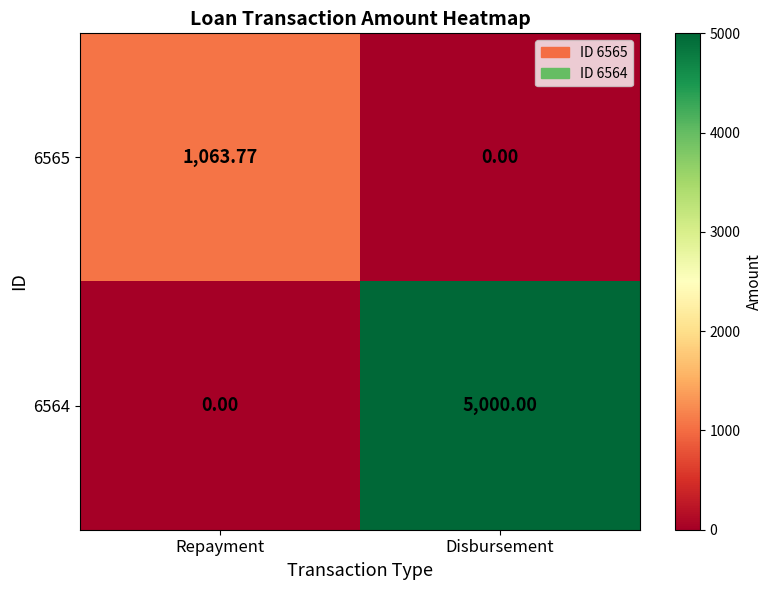

Where is 6565 nearest to the value 531?

Disbursement